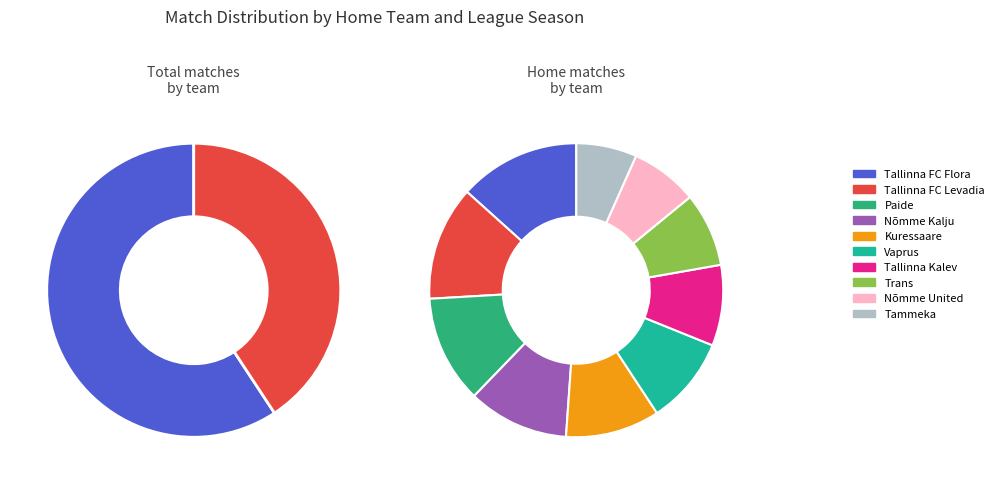

To the nearest percent, what is the difference between the Nõmme Kalju and Tammeka slice percentages?

4%